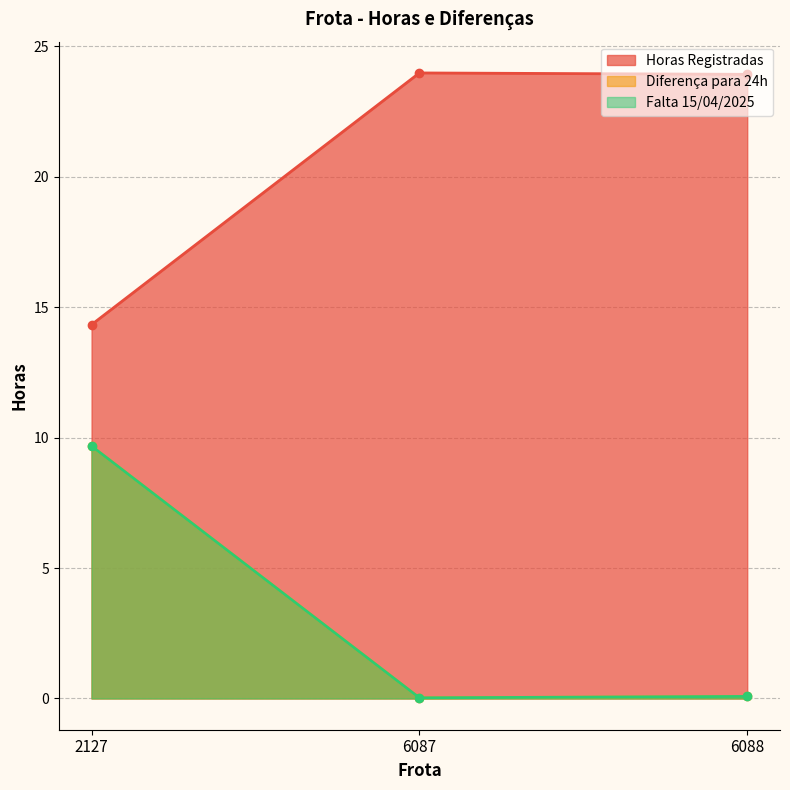

Reading left to right, extract all data points from this chart.

Horas Registradas: 14.3	24.0	23.9
Diferença para 24h: 9.7	0.0	0.1
Falta 15/04/2025: 9.7	0.0	0.1